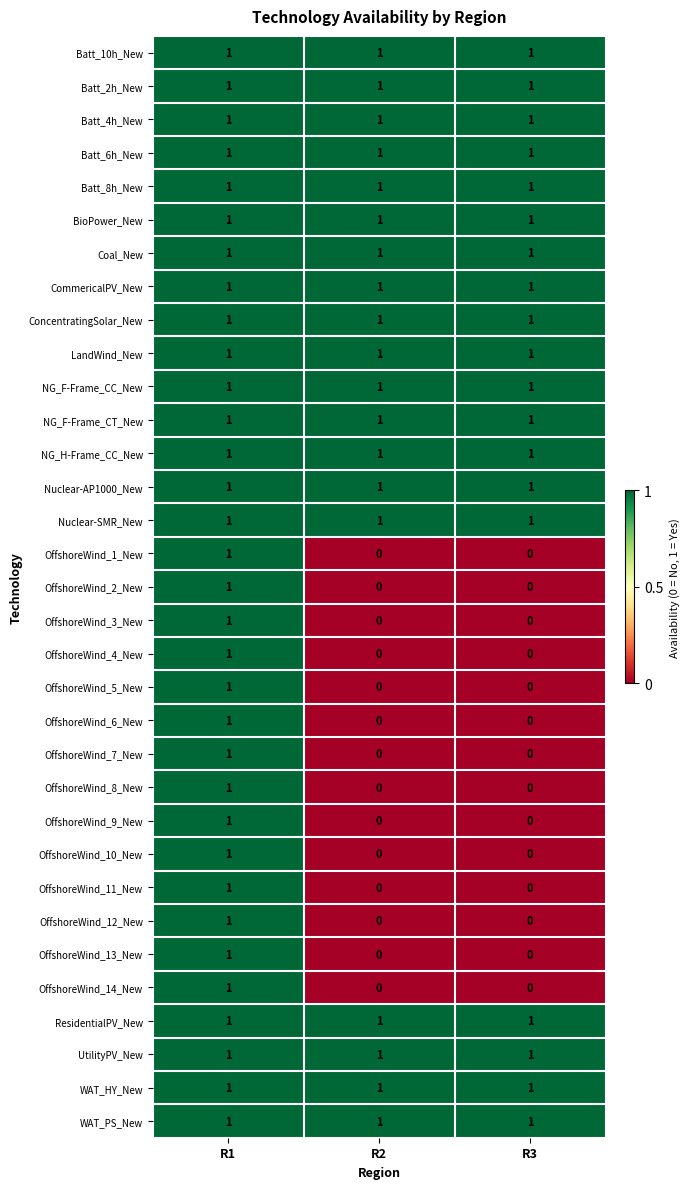

Is it true that Coal_New equals 1 at R1?

True